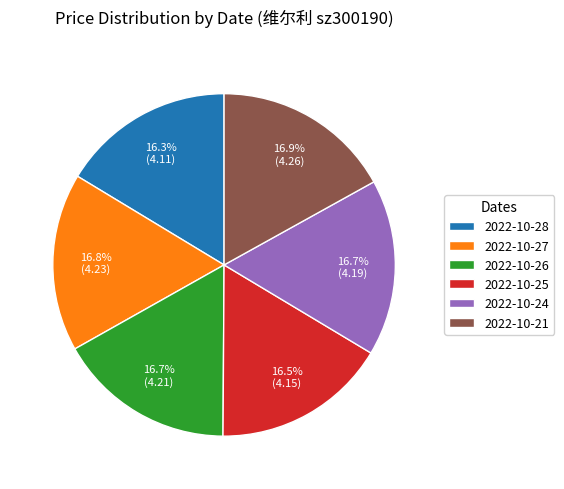

What is the ratio of the value at 2022-10-25 to the value at 2022-10-24?

1.0